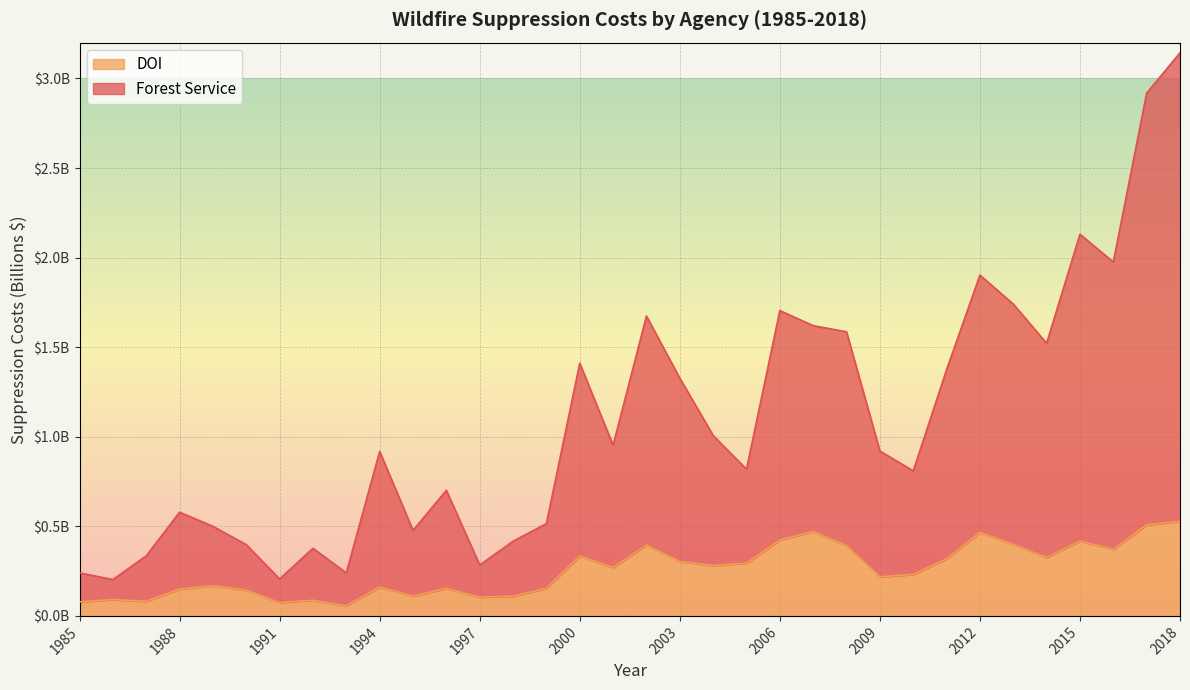

What is the smallest value displayed?

56436000